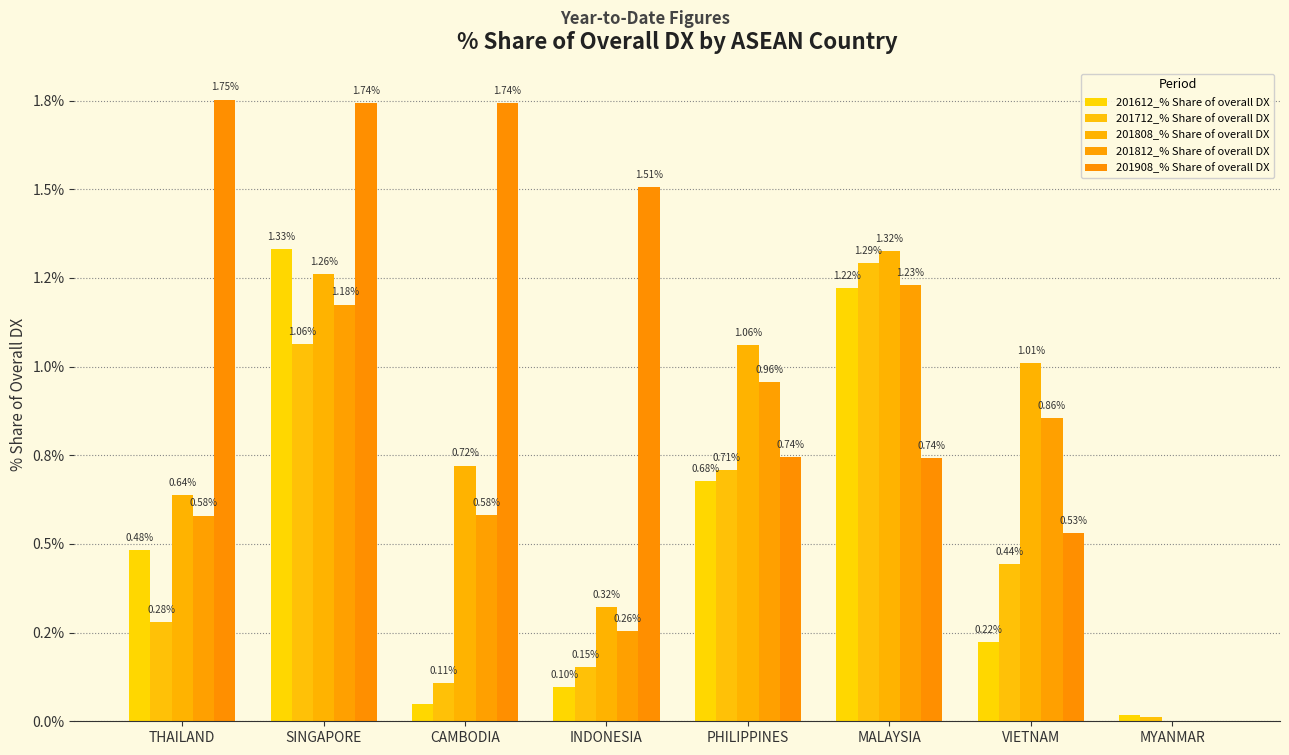

What is the approximate value of 201908_% Share of overall DX at THAILAND?

1.8